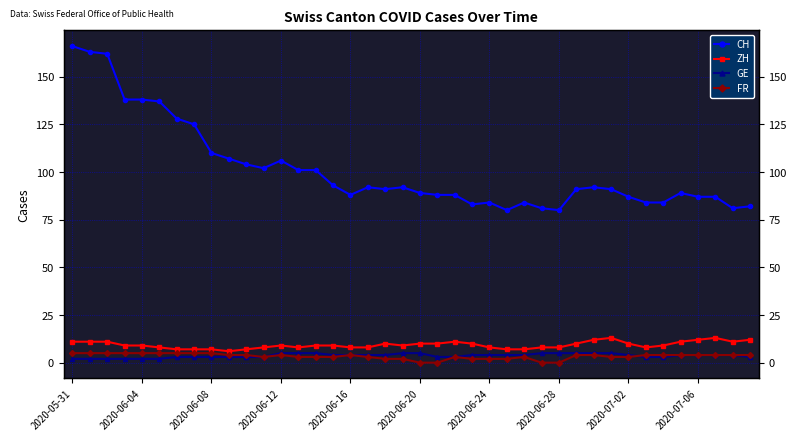

What is the label of the 23rd point from the left?

22